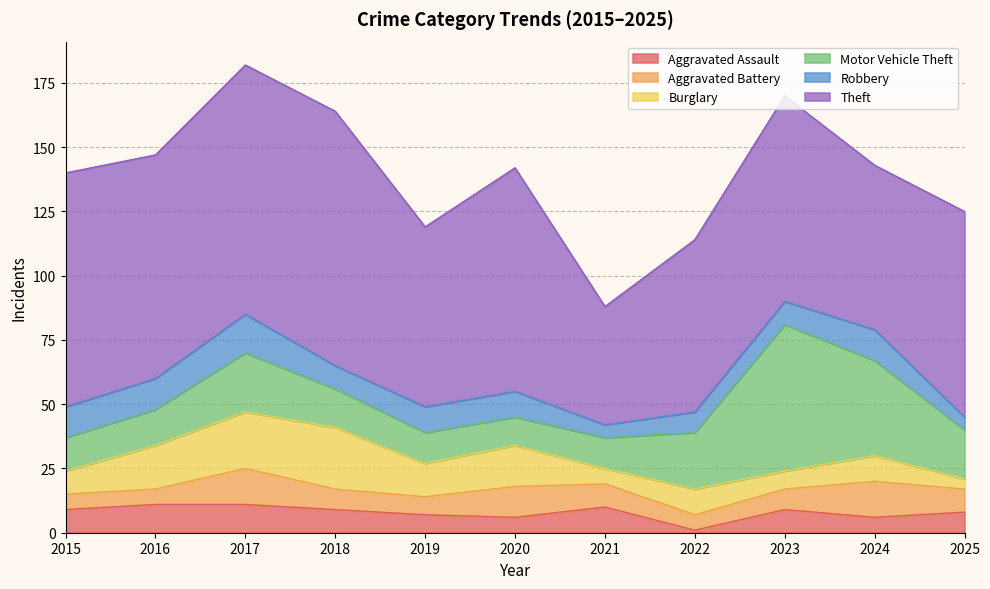

What is the value of the Motor Vehicle Theft point at the 4th from the left?

15